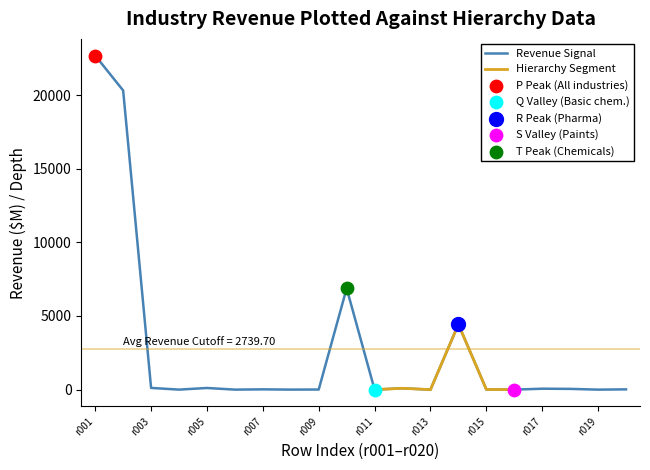

Approximately how many times larger is the value at r017 compared to r005?

0.6